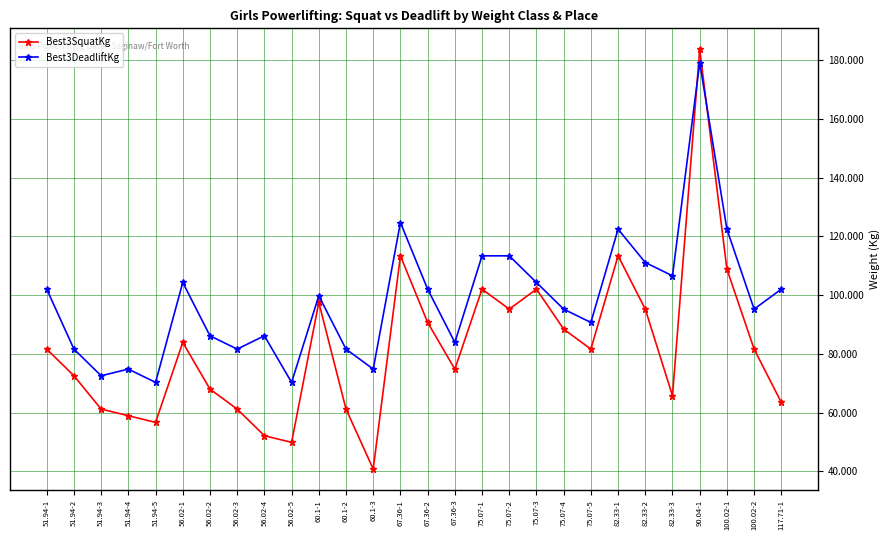

Which series has the widest spread of values?

Best3SquatKg